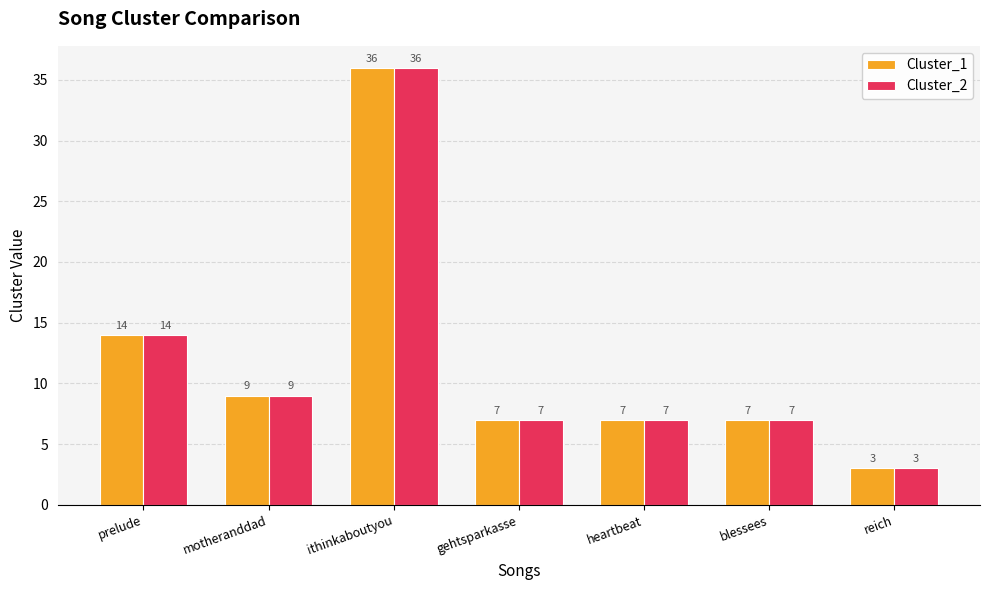

What position from the right is prelude?

7